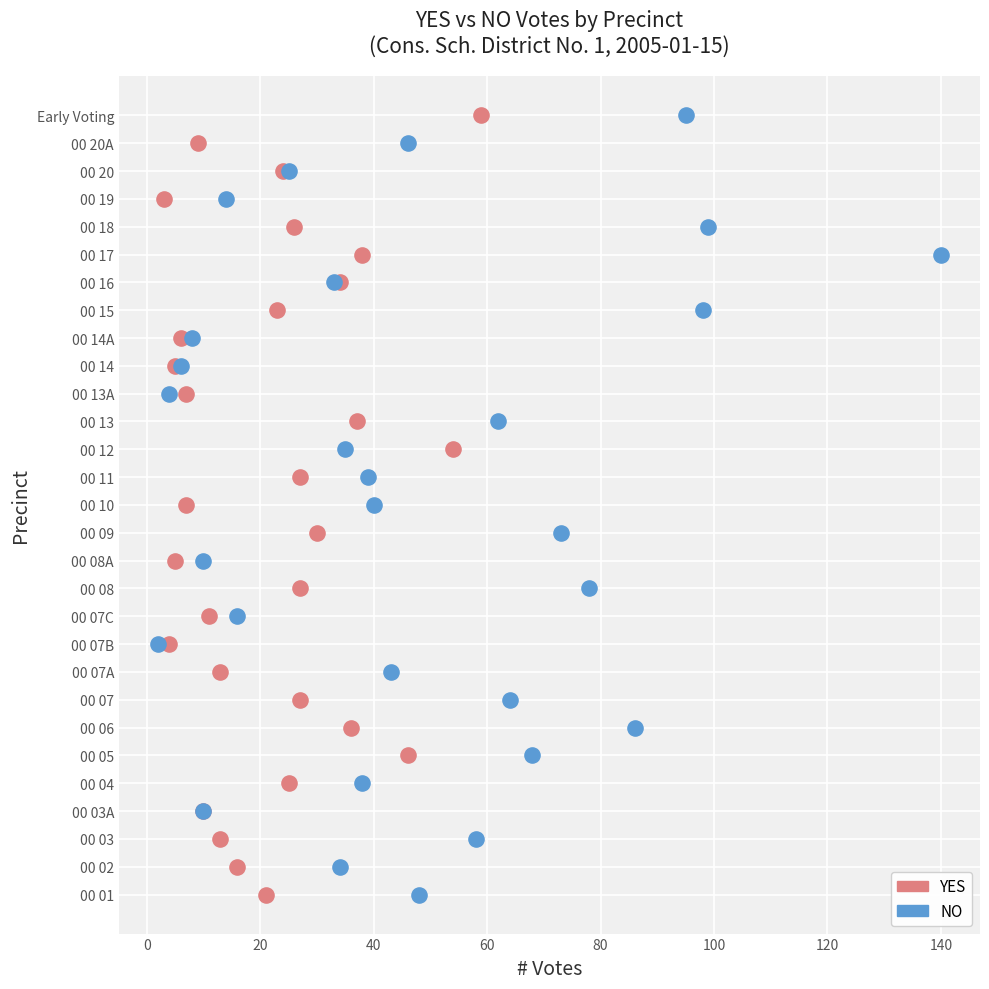

What are all the series names shown in the legend?

YES, NO